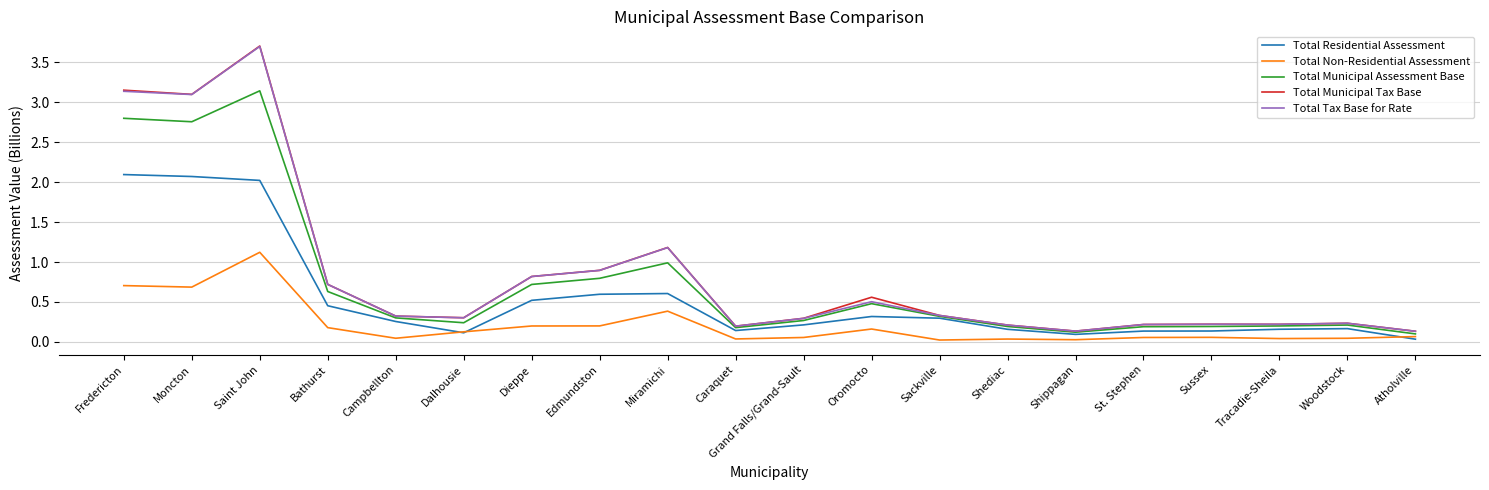

Which series has the widest spread of values?

Total Municipal Tax Base